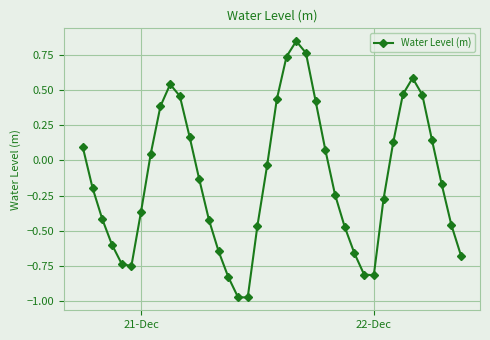

How many interior local peaks (higher than both neighbors) does the data have?

3